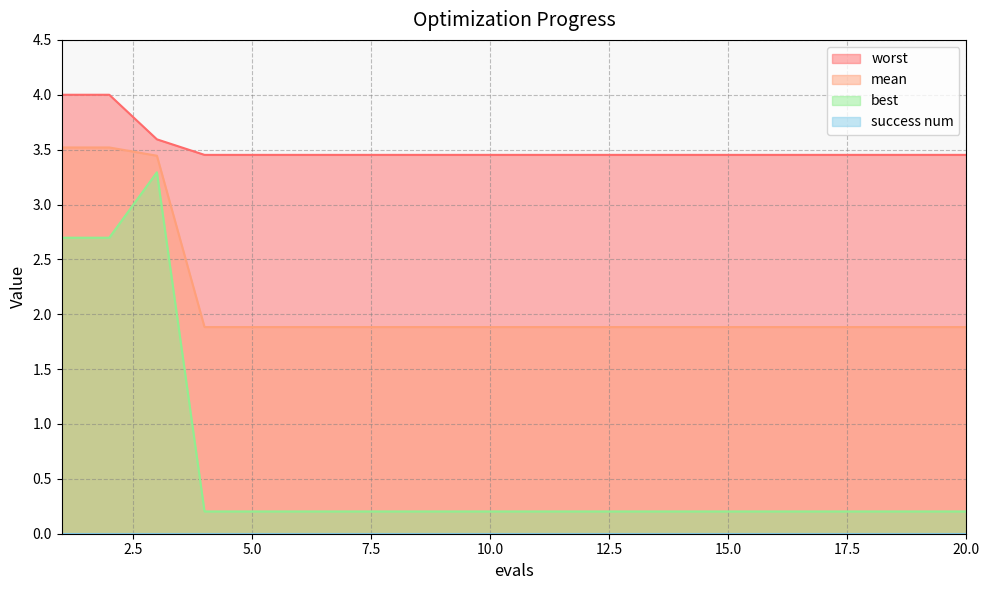

Where is the first local maximum for best?

3